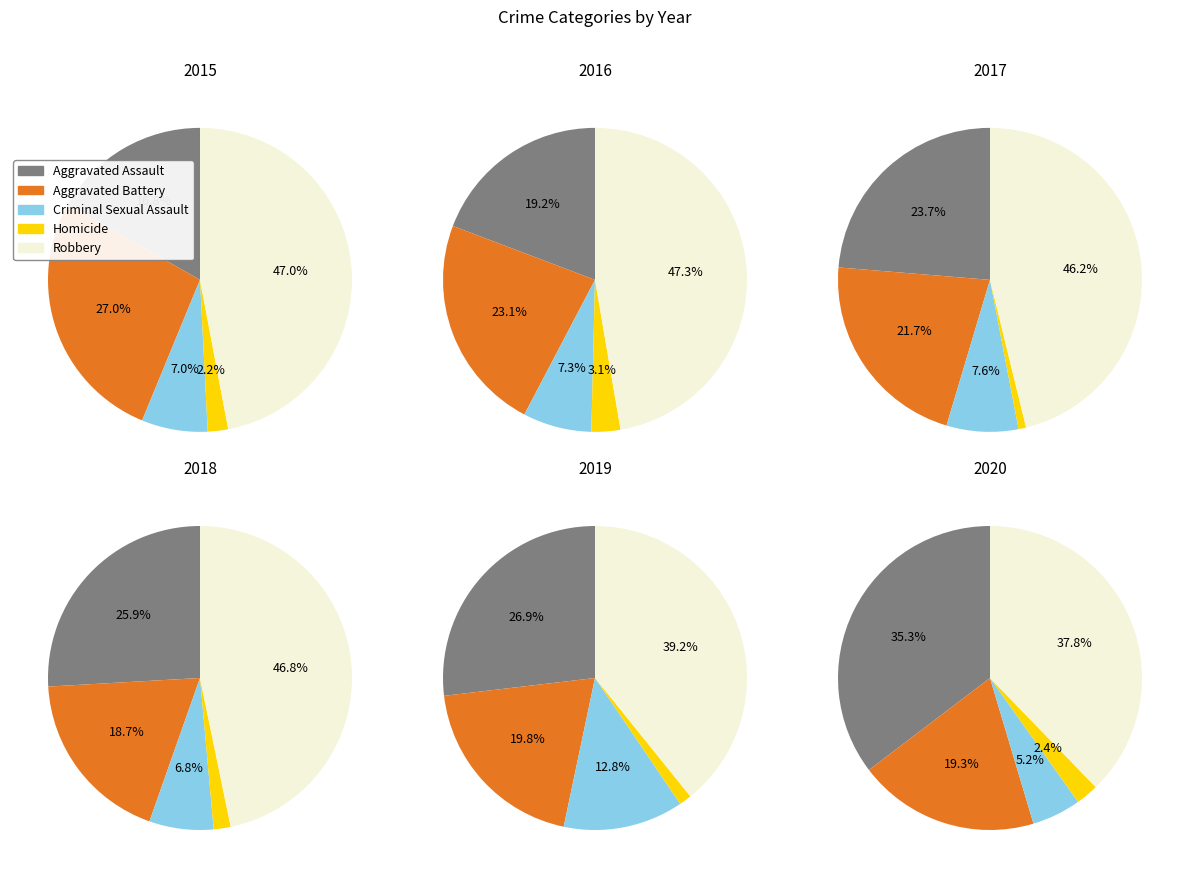

What percentage is the 8 slice, to the nearest percent?

1%